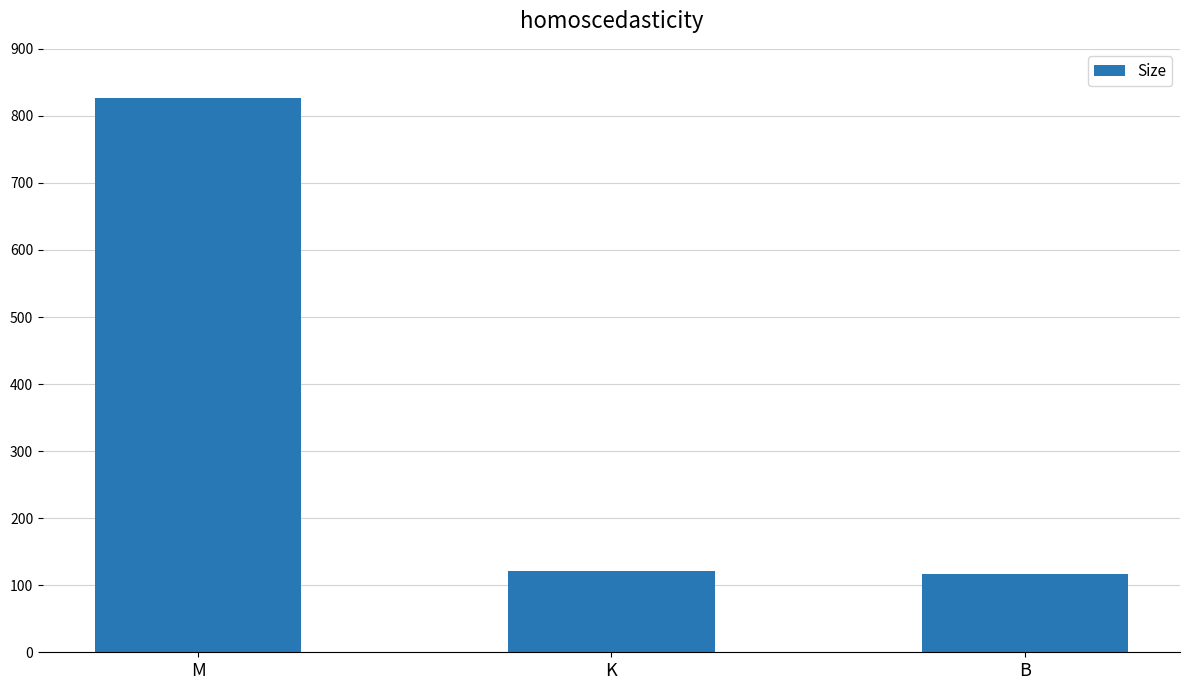

Is it true that the value at B is 31.8?

False